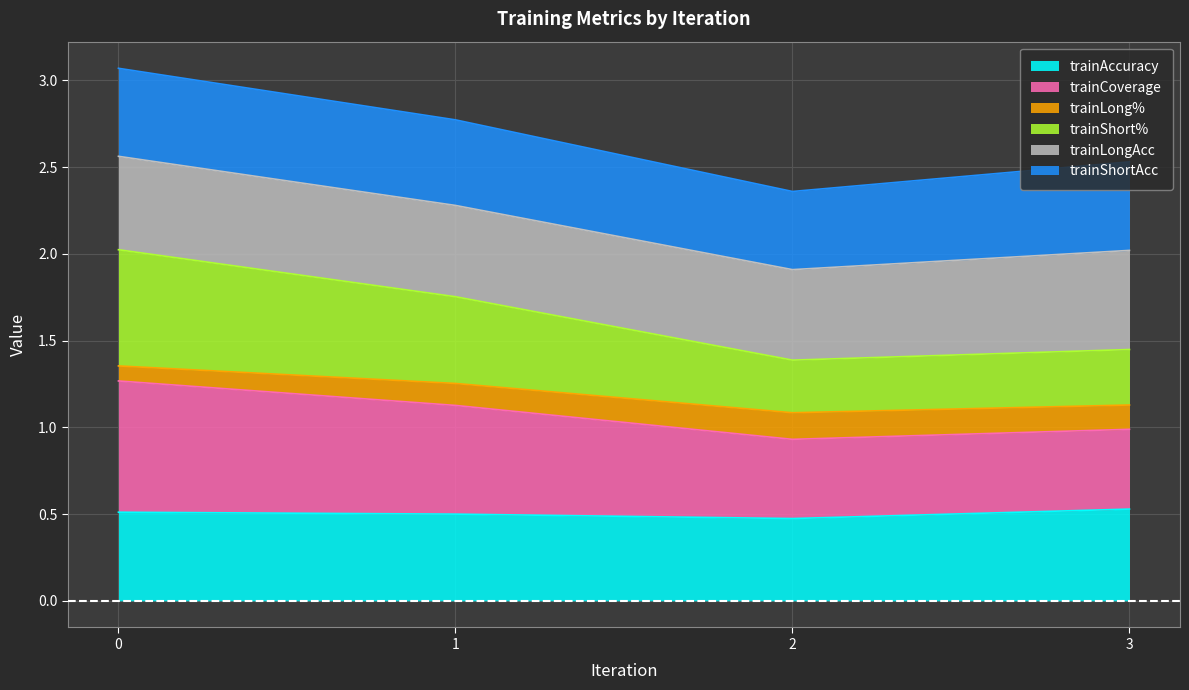

What is the sum of the trainAccuracy values at 2 and 1?

1.0